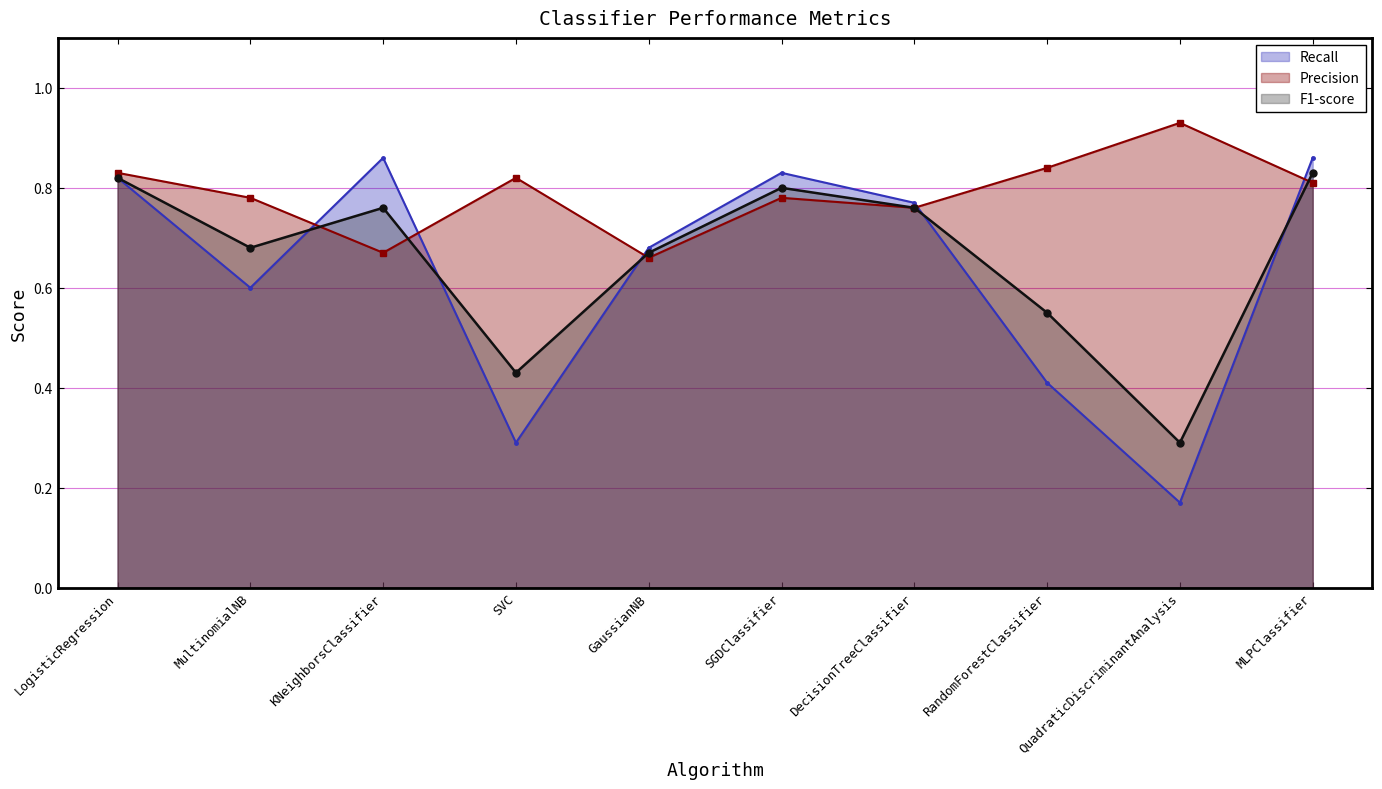

True or false: Recall has more than 1 points higher than both neighbors.

True